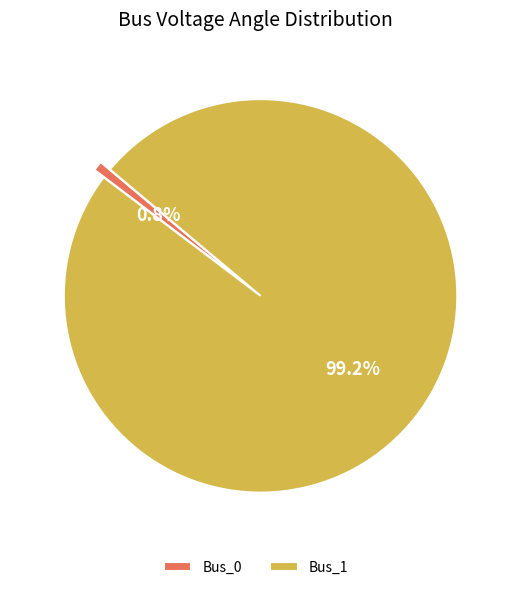

How many slices are in this pie chart?

2